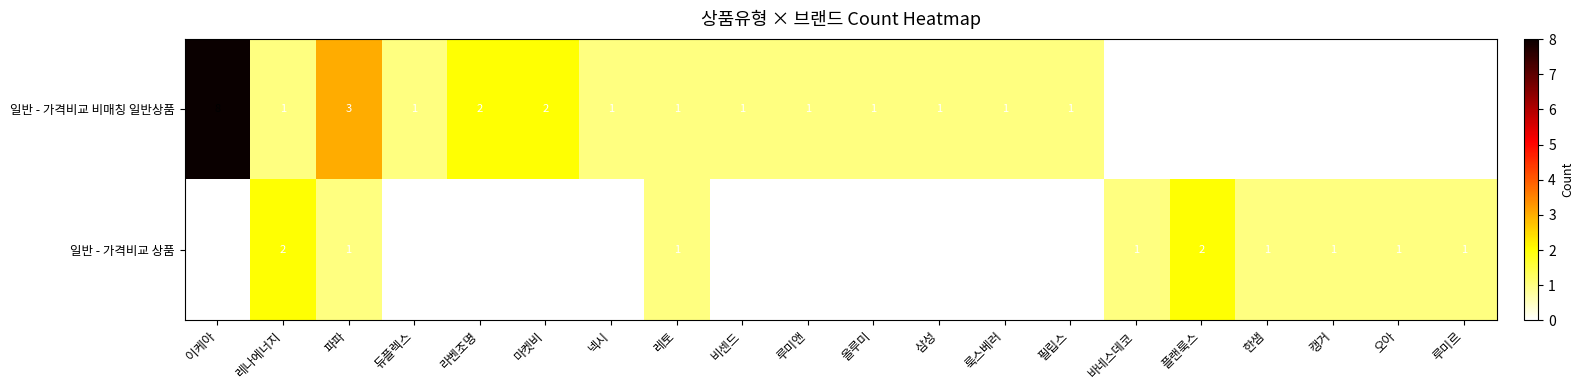

What is the total value across all series at 레나에너지?

3